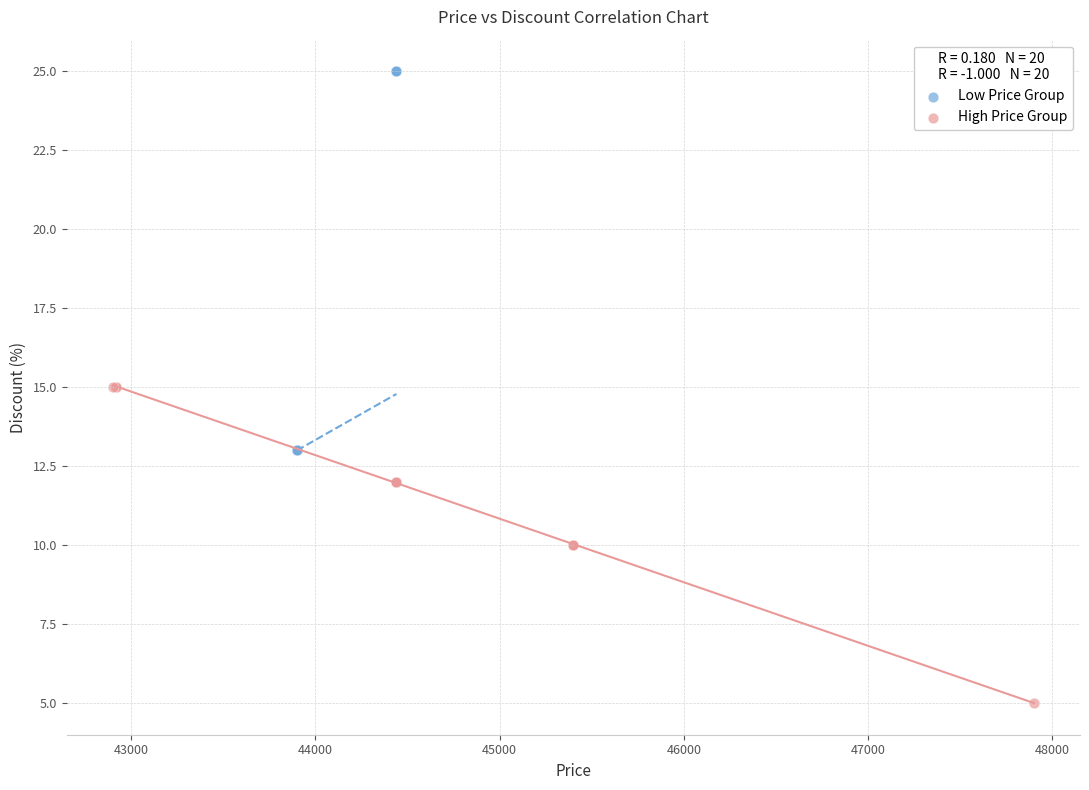

Which series has the largest Y range (max minus min)?

Low Price Group